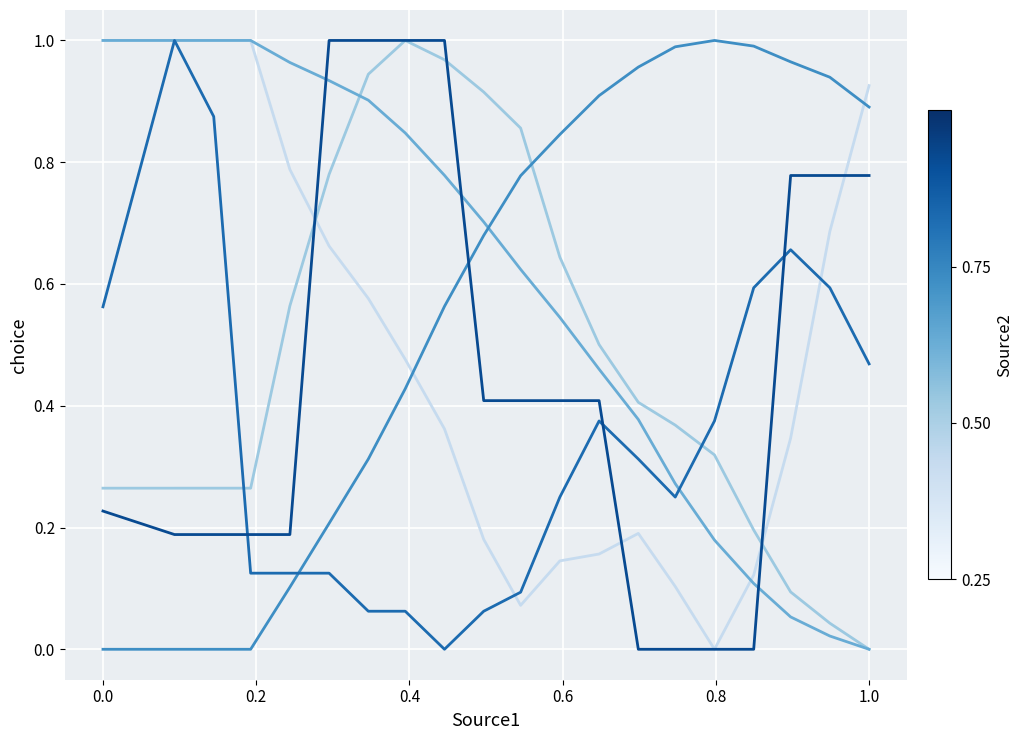

Is this an area chart (filled region under the line)?

No